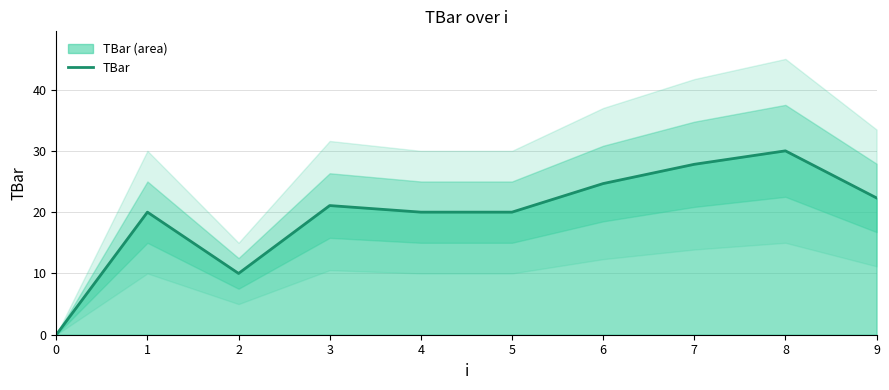

Reading right to left, what are all the values shown in this chart?

9=22.3	8=30.0	7=27.8	6=24.7	5=20.0	4=20.0	3=21.1	2=10.0	1=20.0	0=0.0